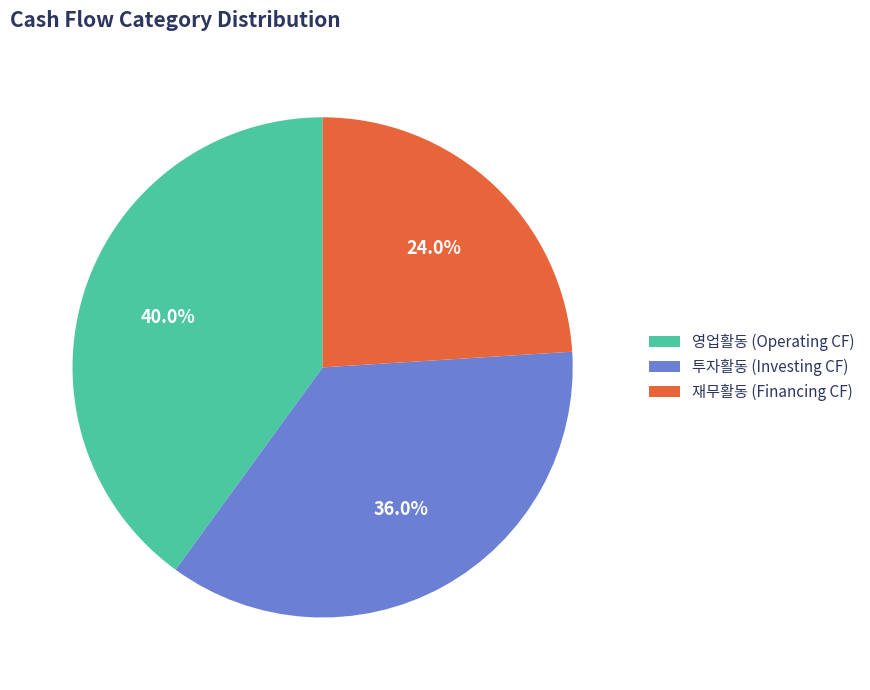

Rank the categories by value from highest to lowest.

영업활동 (Operating CF), 투자활동 (Investing CF), 재무활동 (Financing CF)